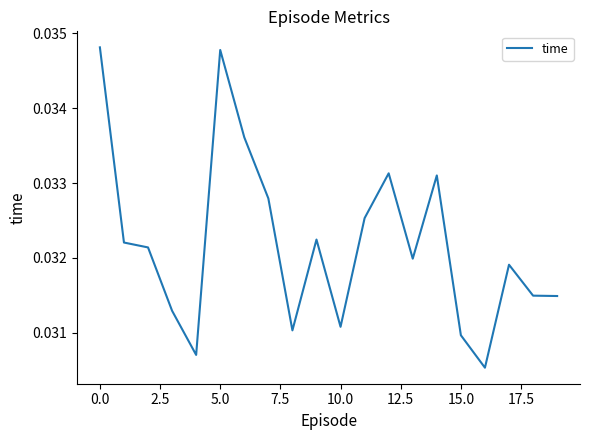

True or false: the data shows 0.1 at 10.0.

False